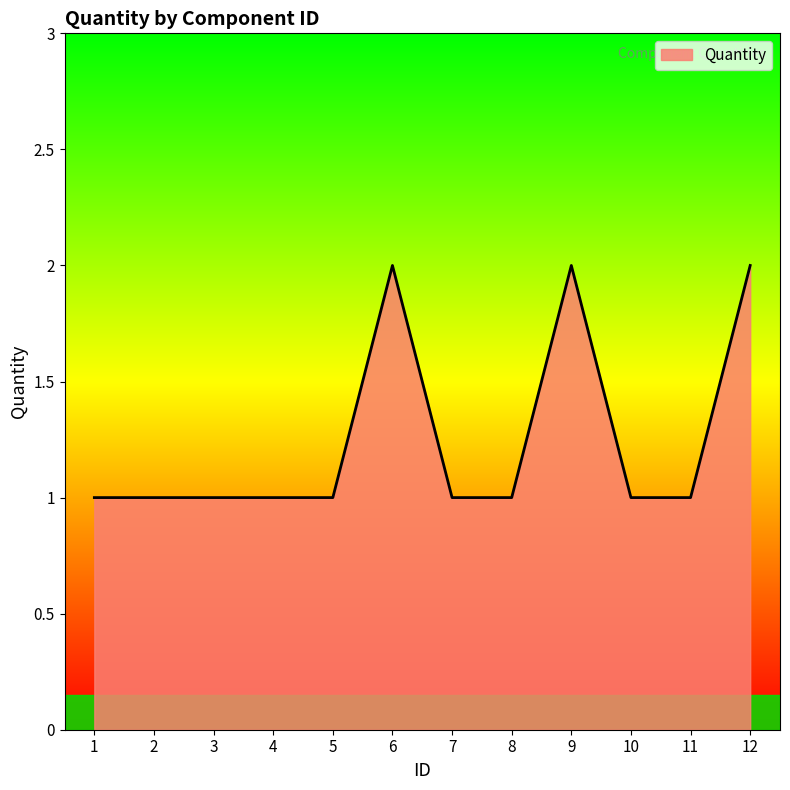

Approximately how many times larger is the value at 4 compared to 2?

1.0